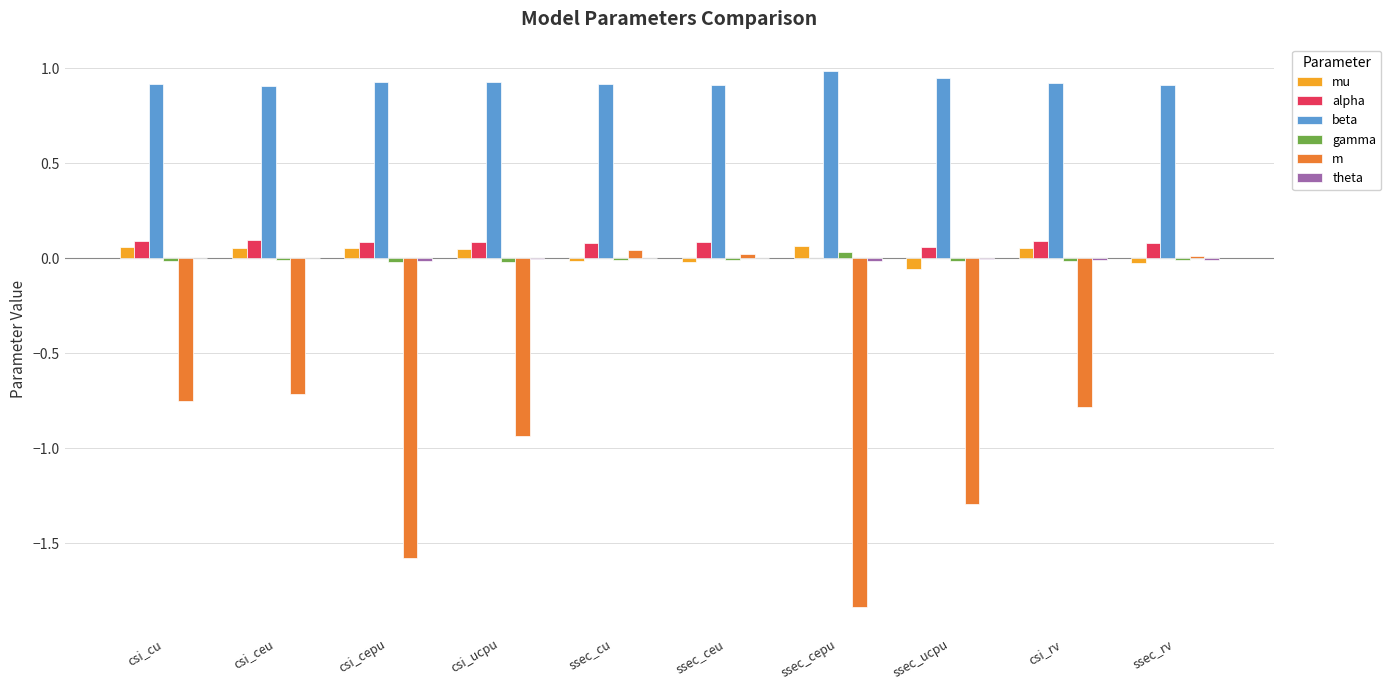

Count the number of data series in this chart.

6